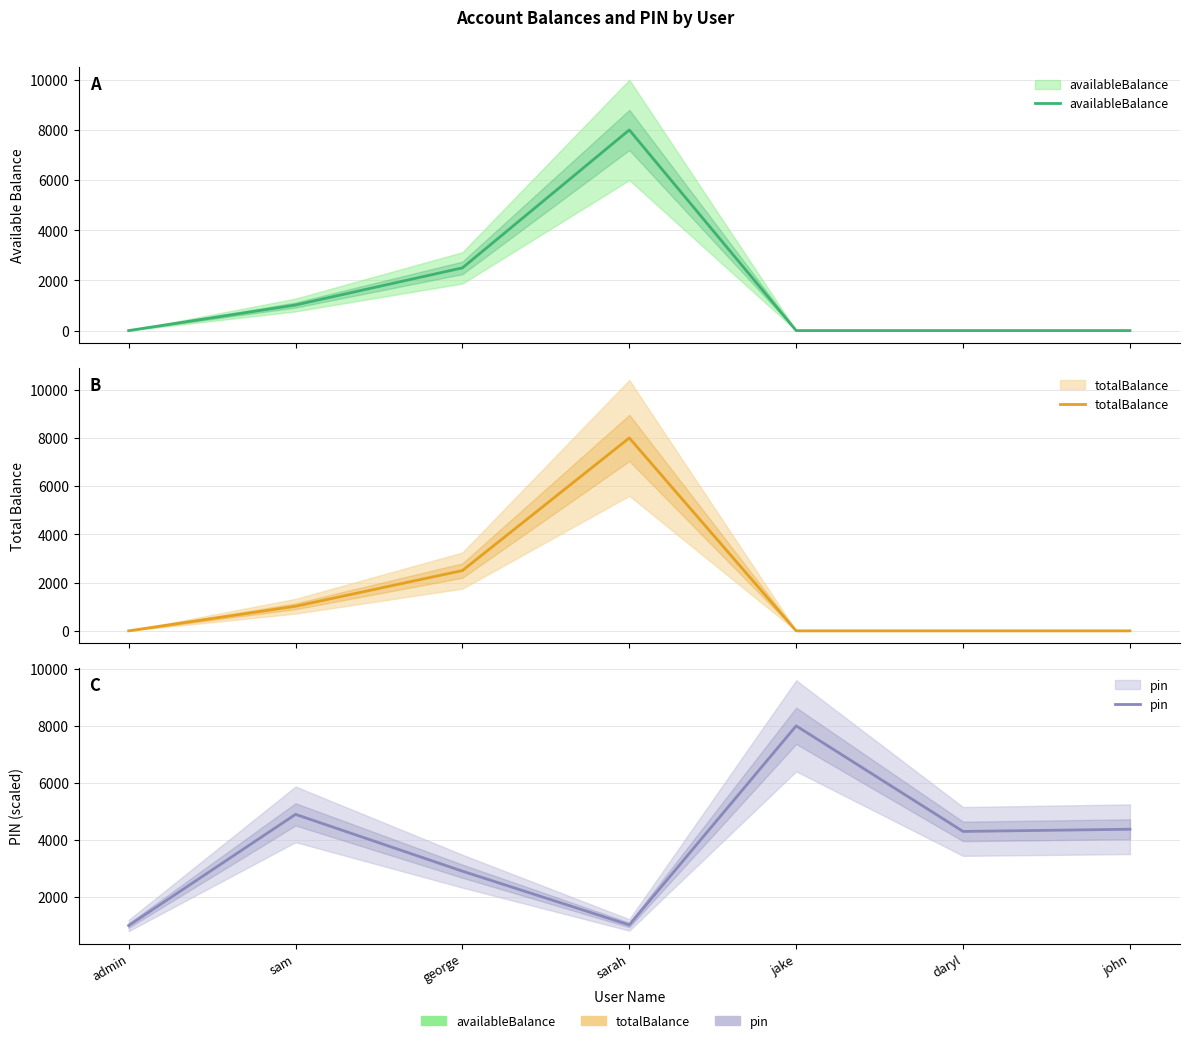

The availableBalance series shows 0.0 at admin. True or false?

True